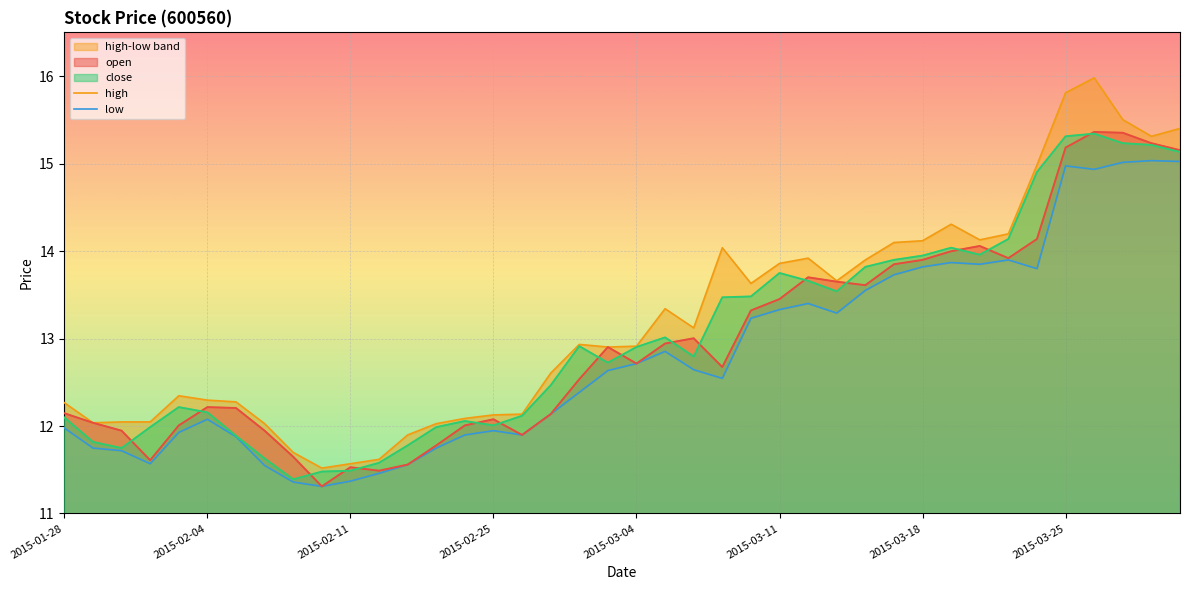

Which series has the largest total across all categories?

high